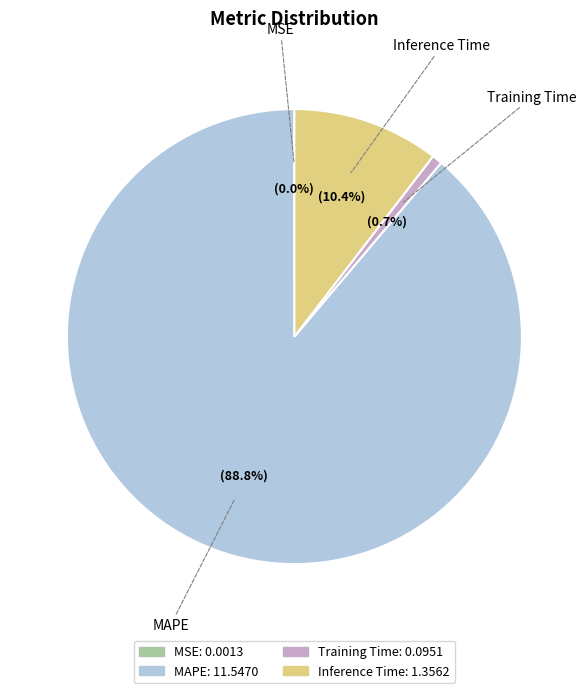

Does any single category account for the majority?

Yes